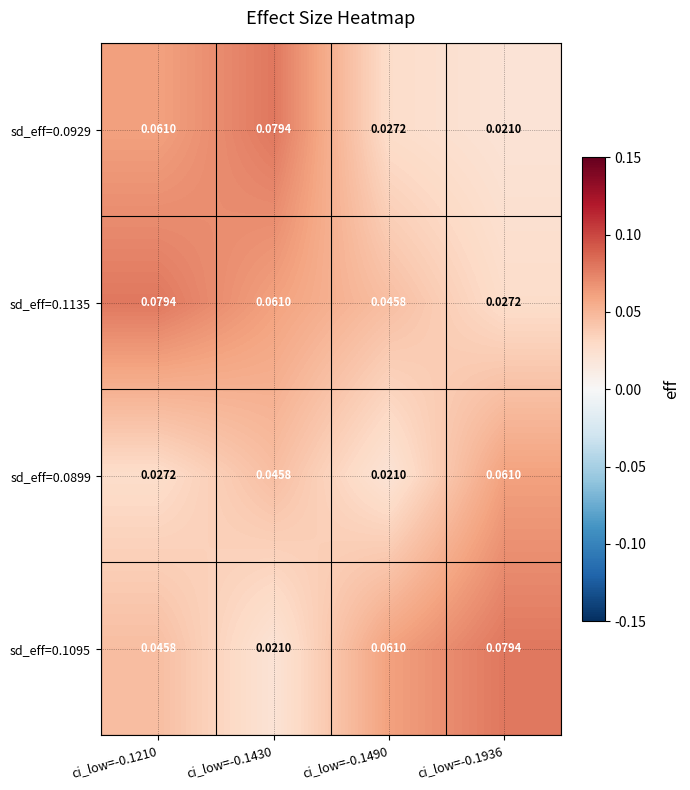

Is the value of sd_eff=0.0899 at ci_low=-0.1430 greater than the value of sd_eff=0.1135 at ci_low=-0.1210?

No